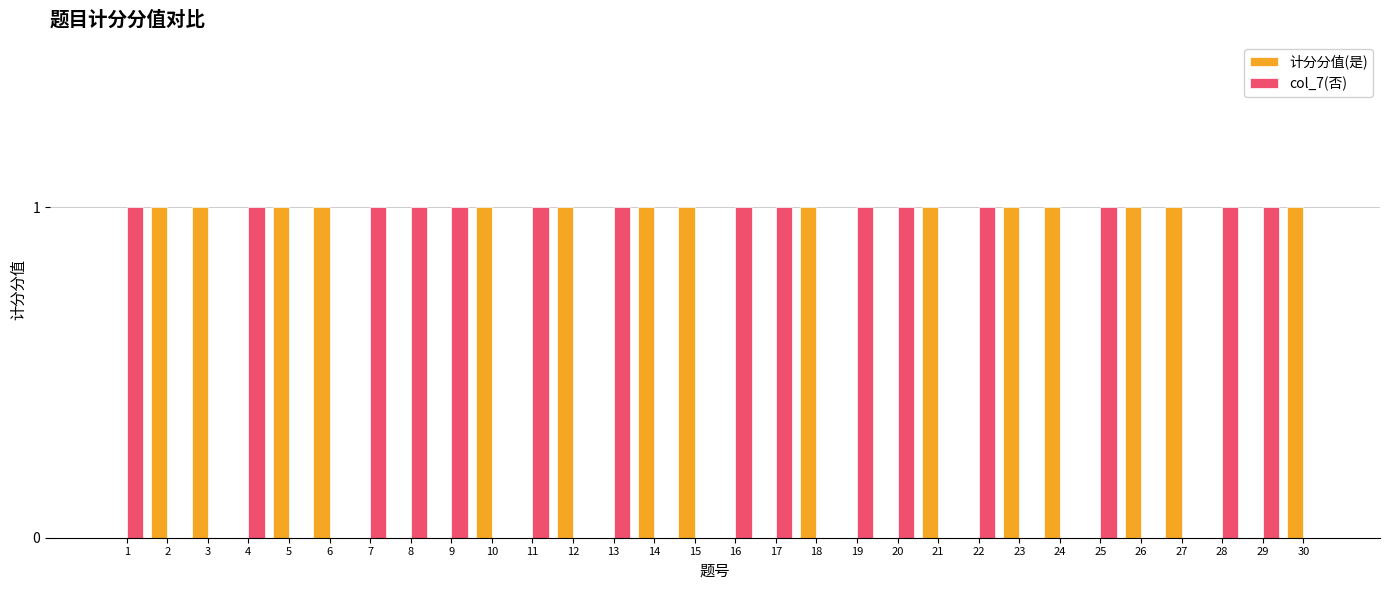

Is it true that col_7(否) equals 0 at 26?

True